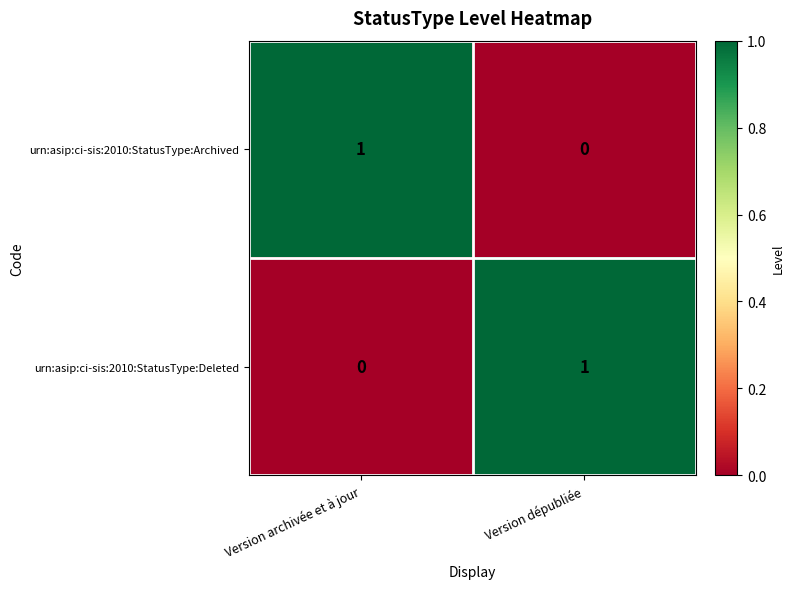

Count the number of categories in the chart.

2